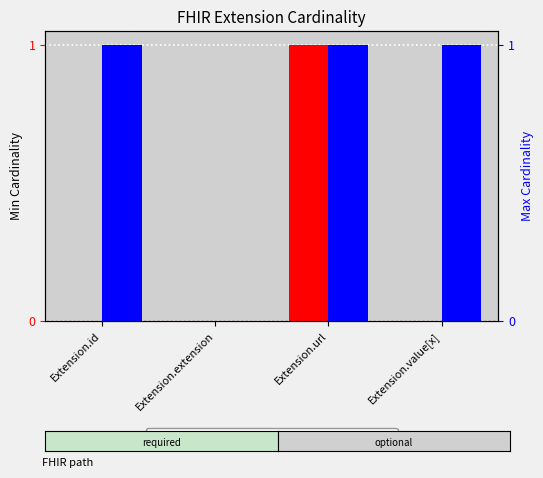

Are the bars grouped side by side (vs. stacked)?

Yes